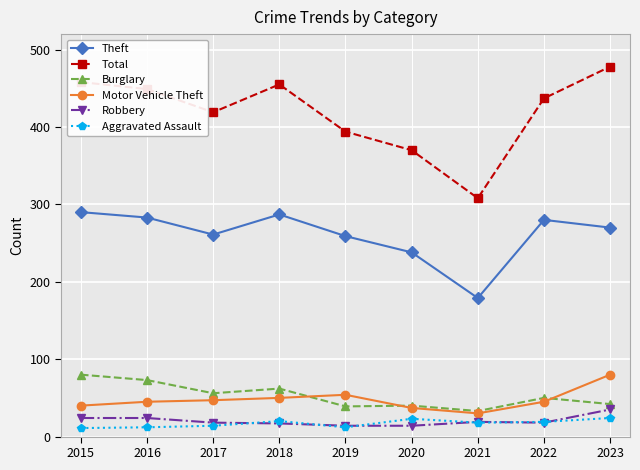

Where is the first local minimum for Theft?

2017